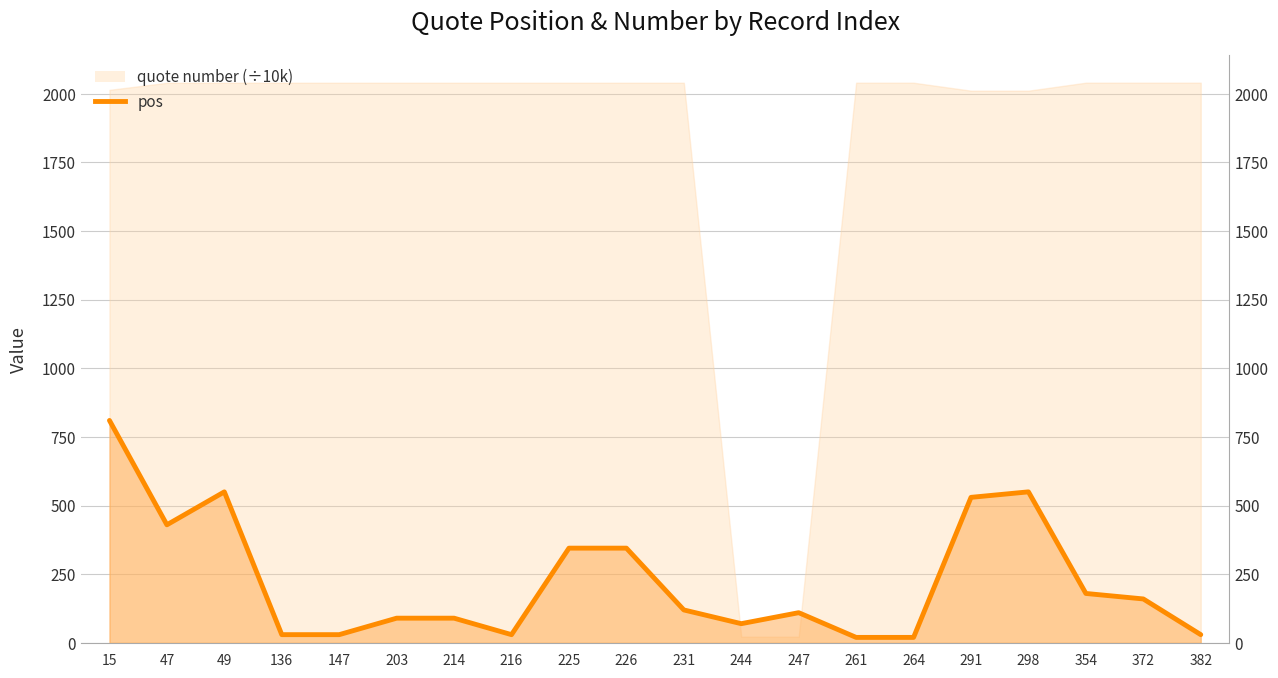

What is the value of the pos point at the 17th from the left?

550.0